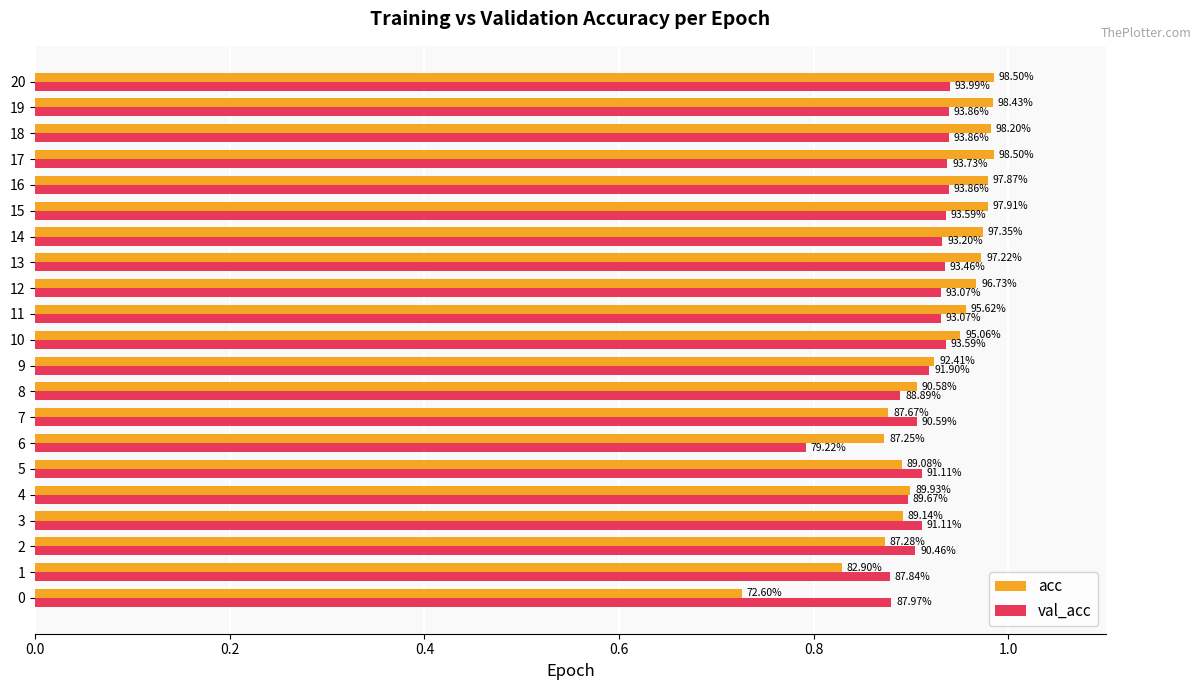

What are all the series names shown in the legend?

acc, val_acc